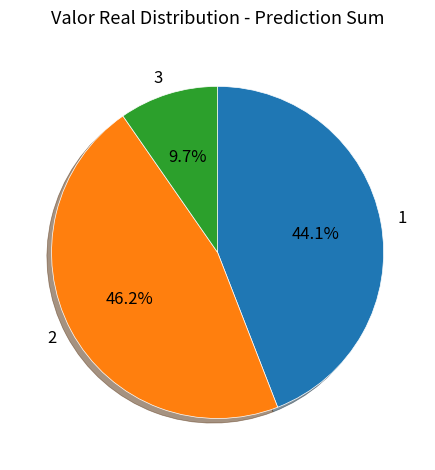

Does 3 represent more than half of the total?

No